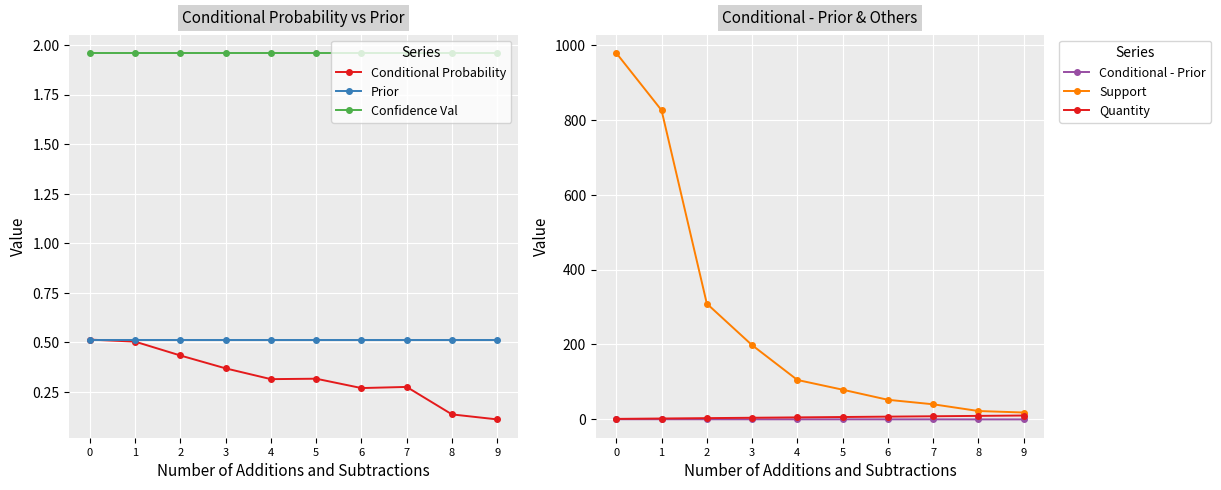

What is the difference between the highest and lowest values at 3?

198.1